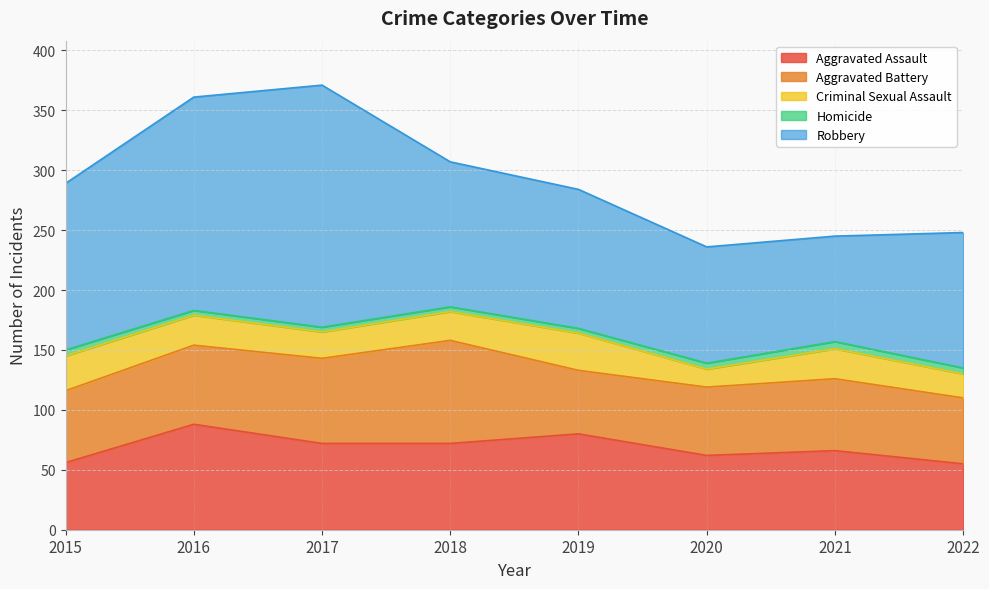

What is the difference between the highest and lowest values at 2021?

82